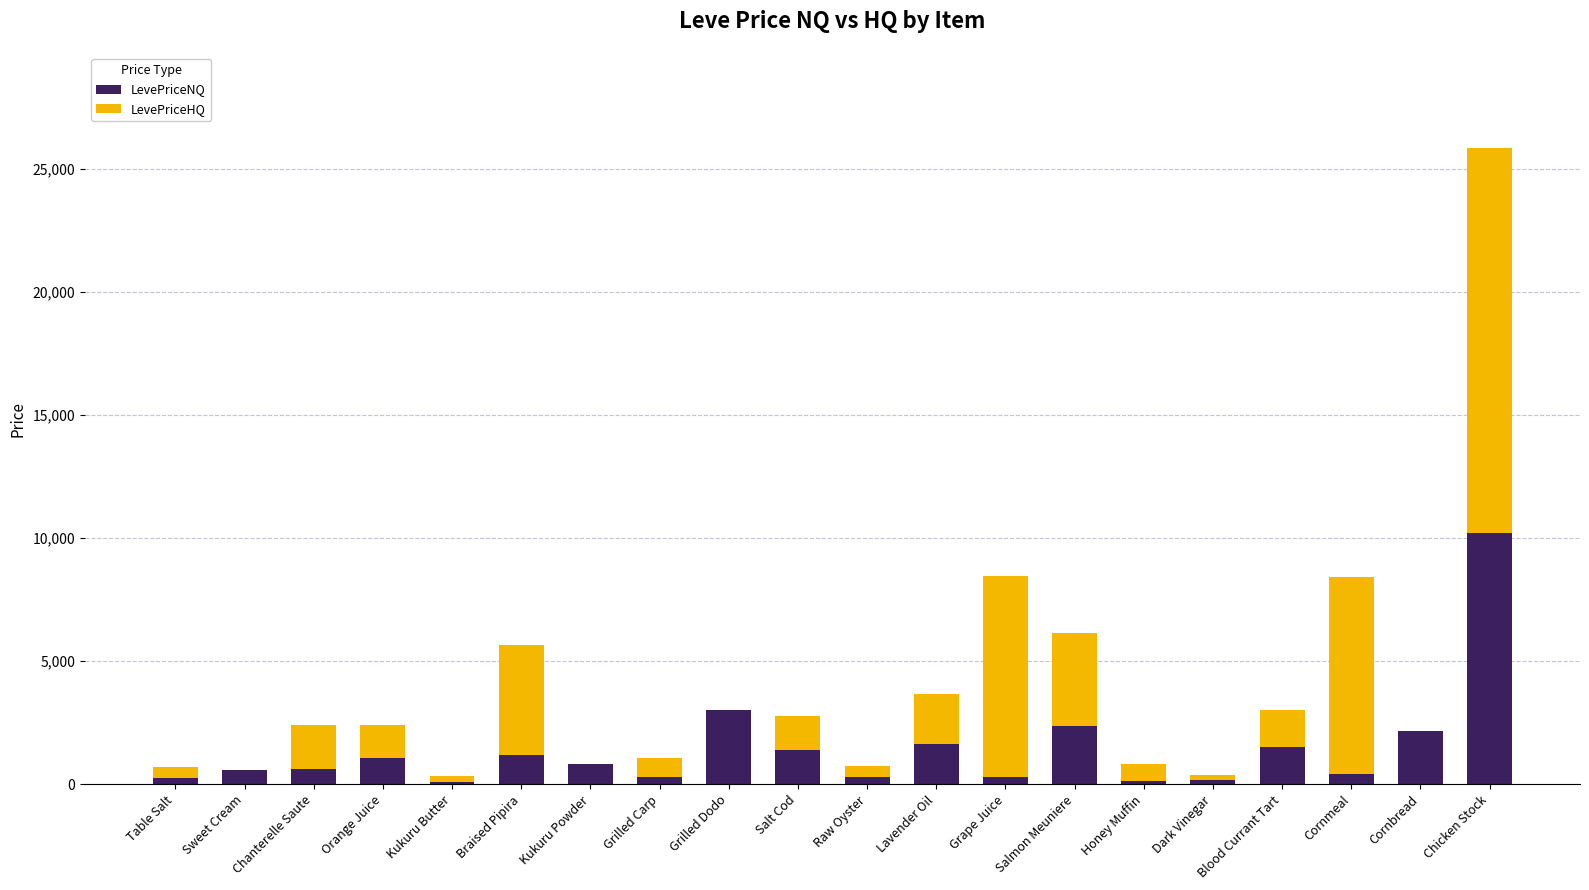

At which category is the sum across all series the highest?

Chicken Stock